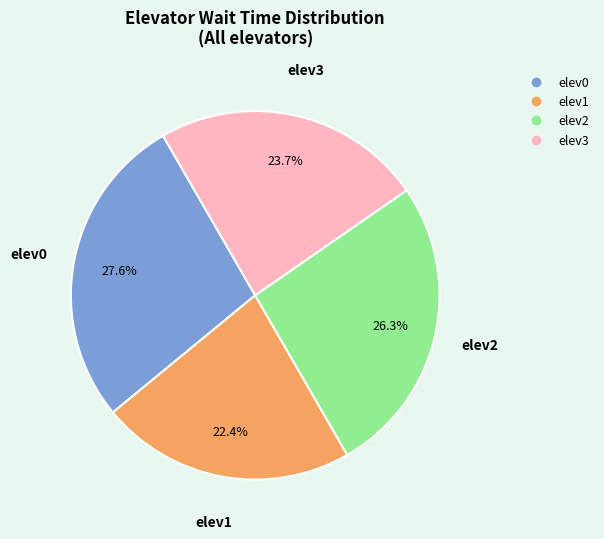

Which has a higher value, elev3 or elev2?

elev2